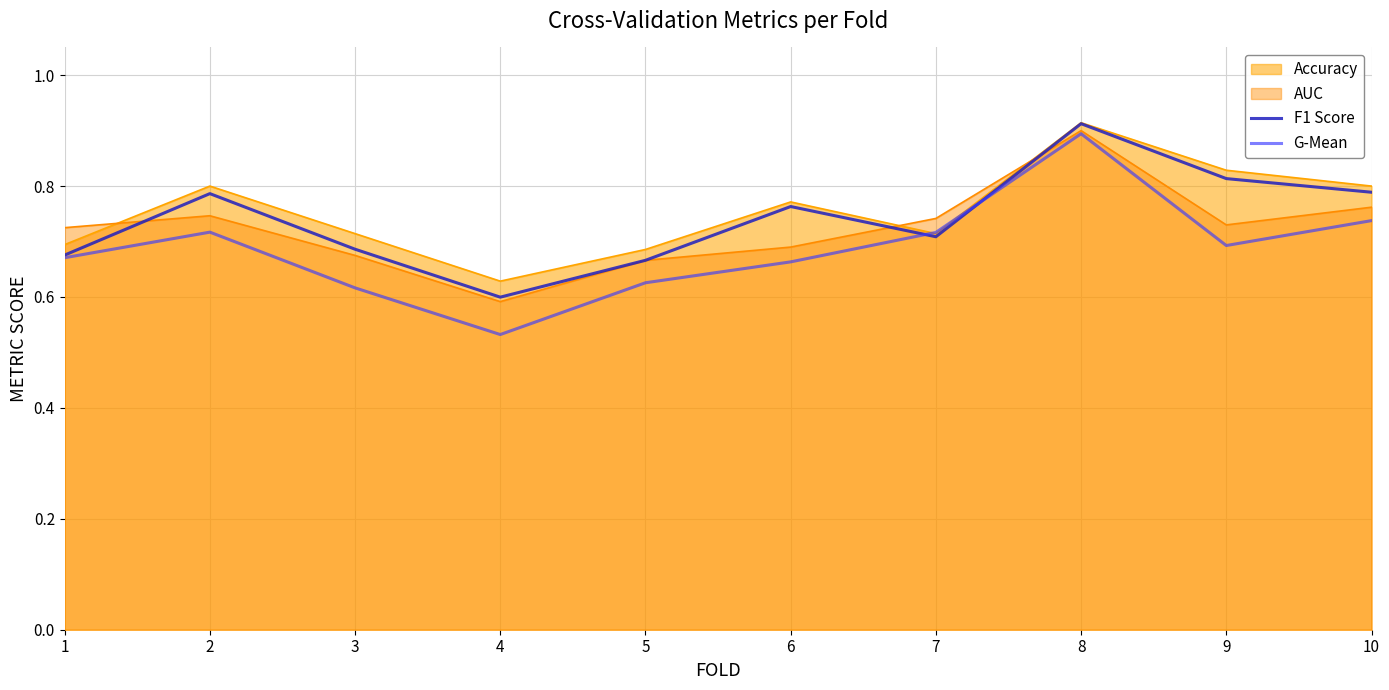

How many lines are shown in the chart?

4